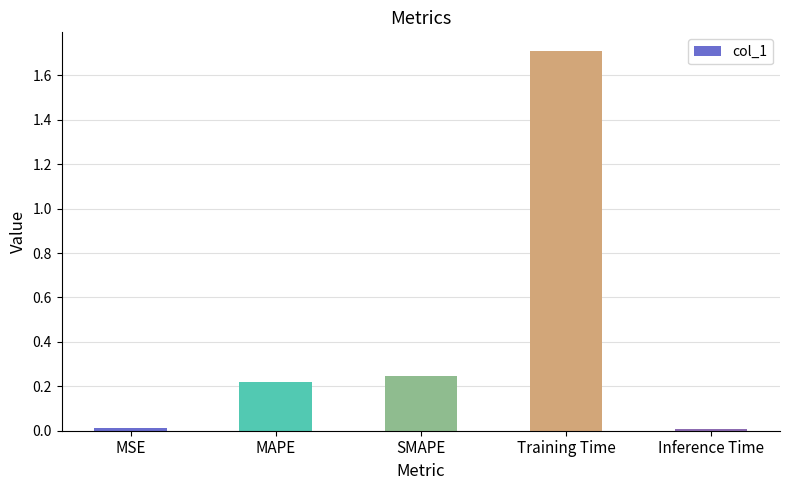

What is the average value?

0.4